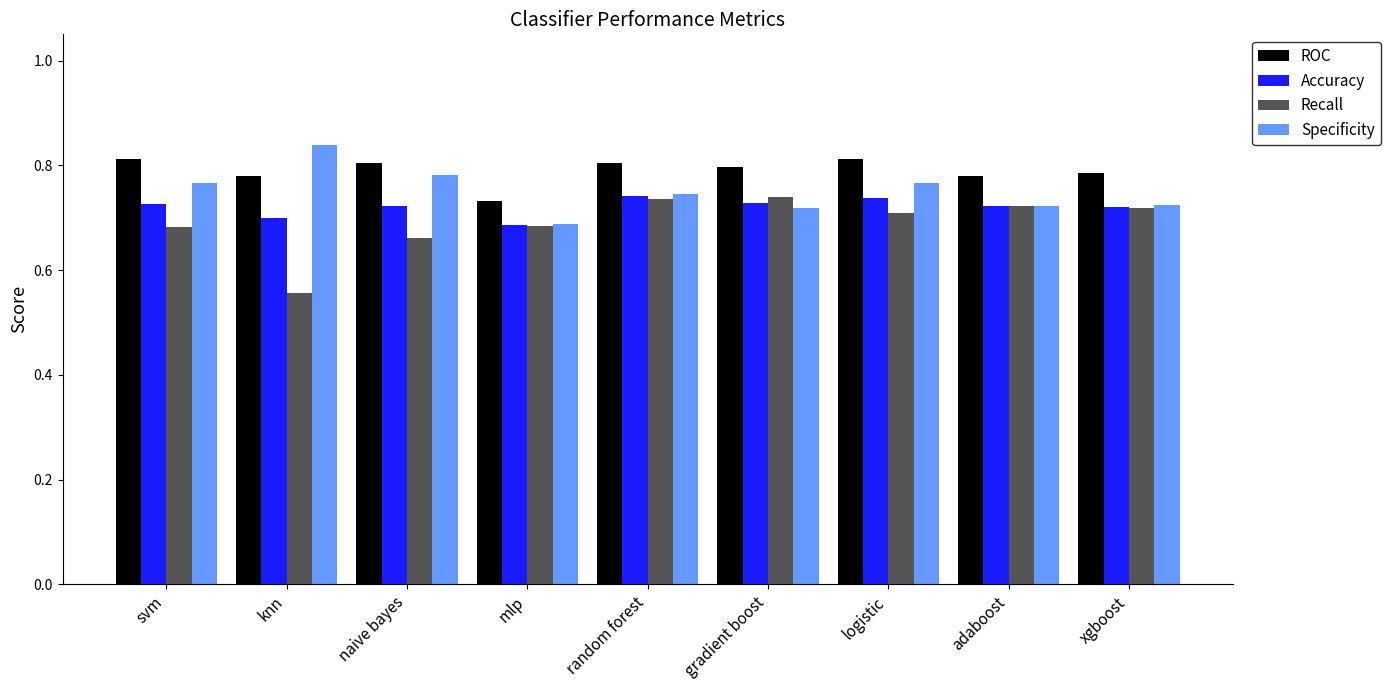

Is it true that ROC equals 0.8 at knn?

True